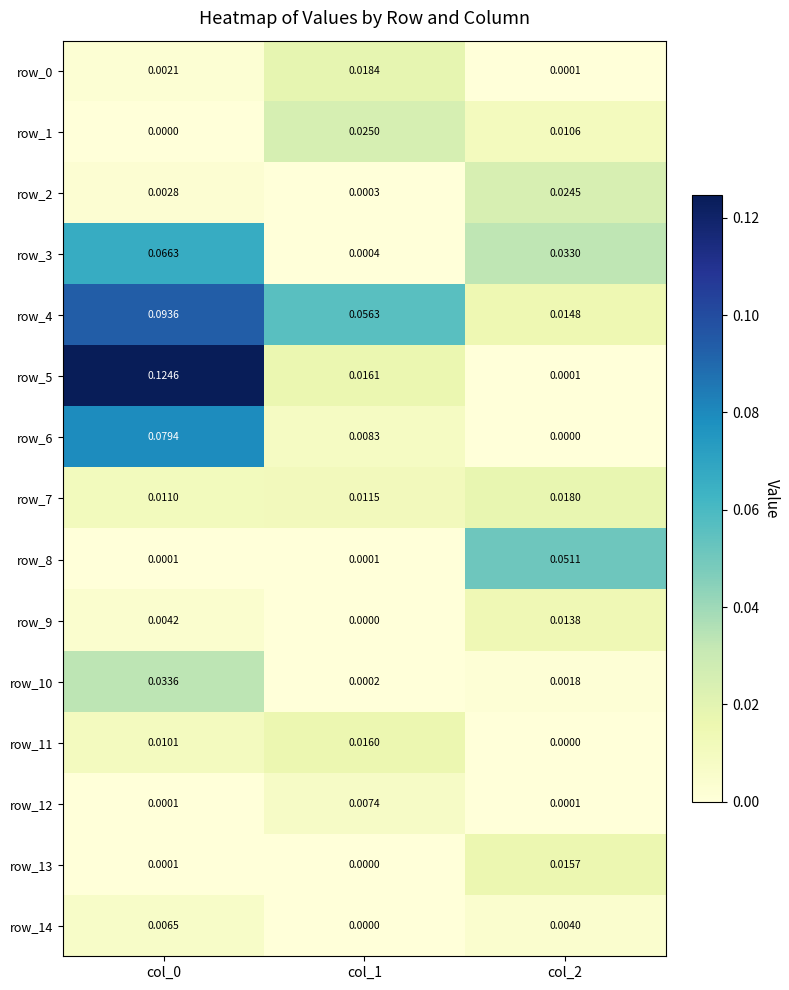

What is the total value across all series at col_2?

0.2